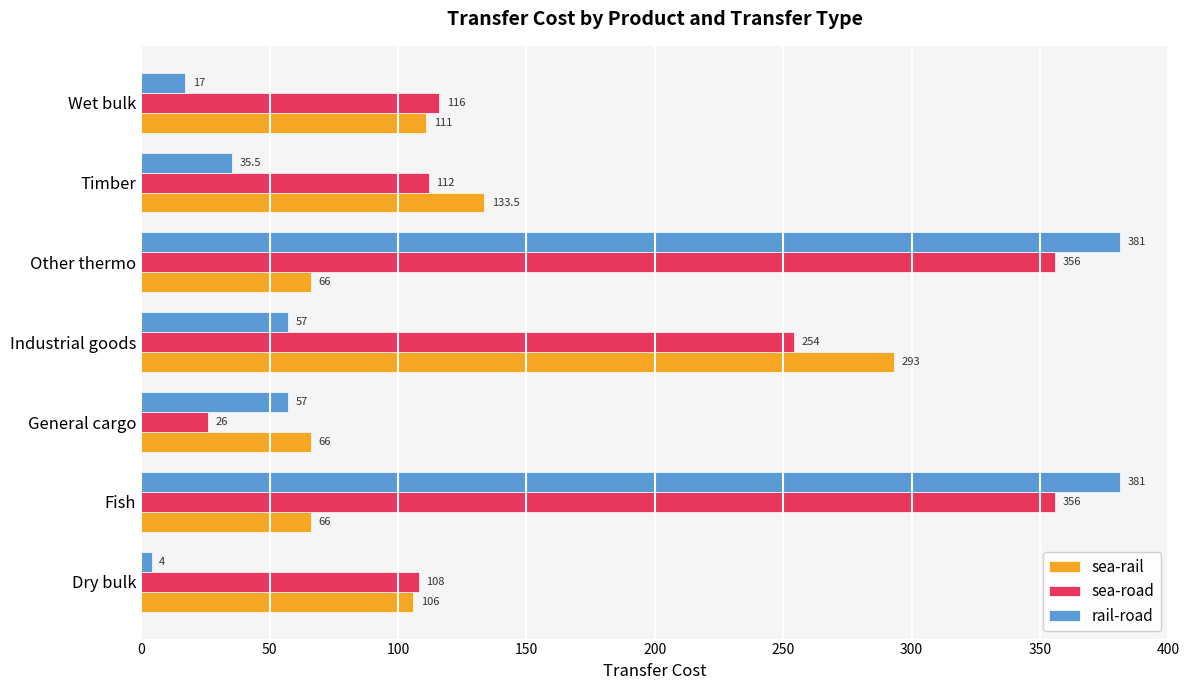

What is the difference between the highest and lowest values at Fish?

315.0